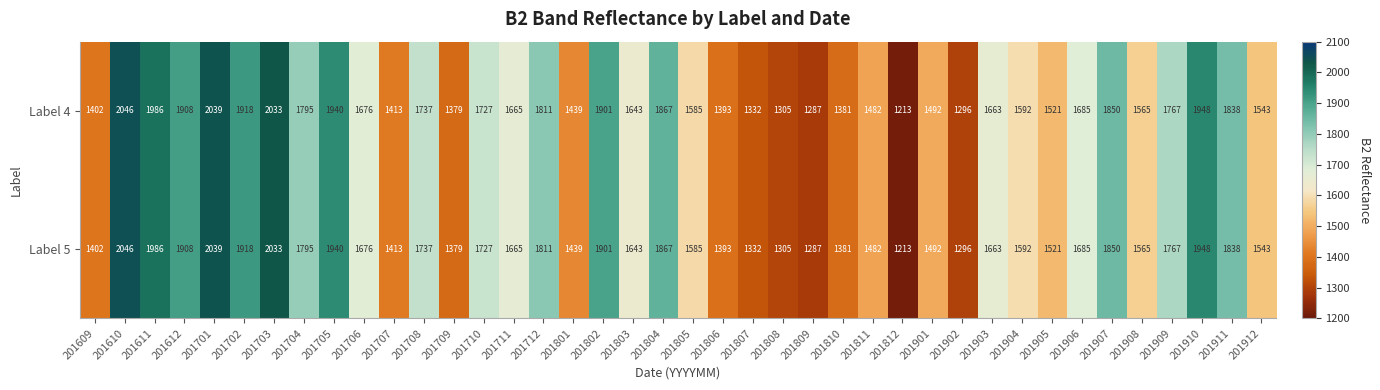

What is the total value across all series at 201711?

3330